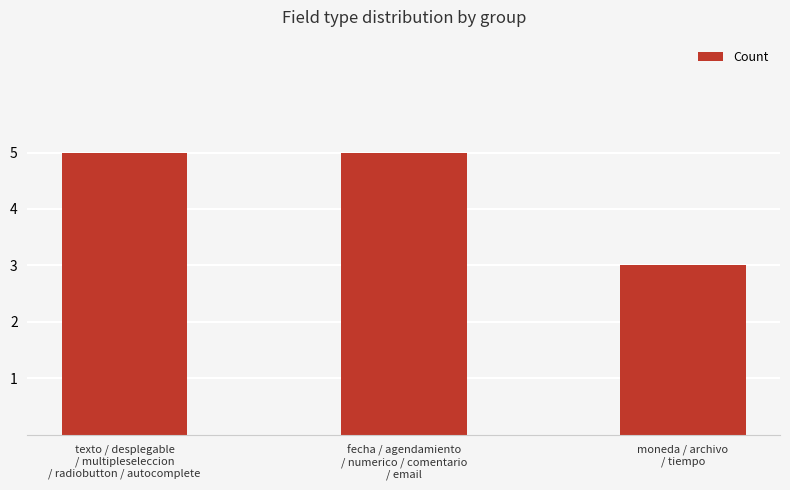

True or false: the data shows 7 at texto / desplegable
/ multipleseleccion
/ radiobutton / autocomplete.

False